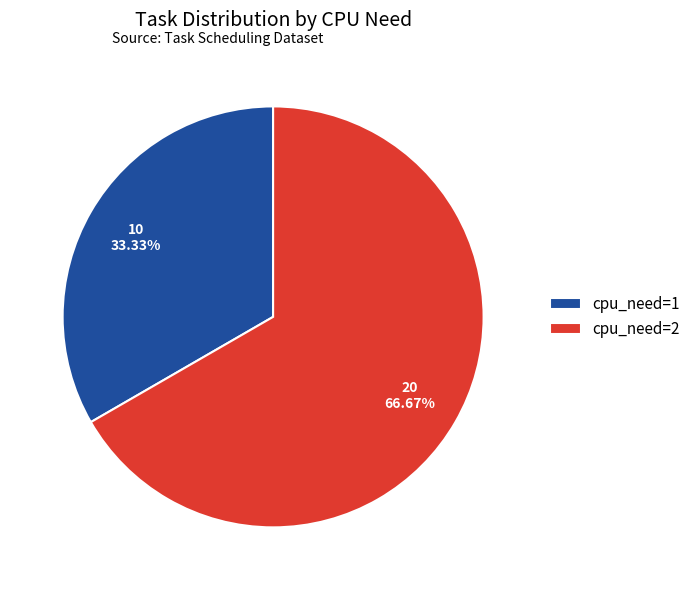

To the nearest percent, what portion does cpu_need=1 represent?

33%